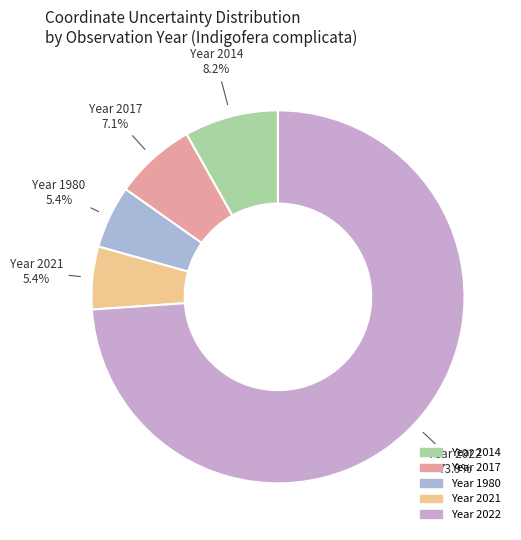

How many segments does this pie chart have?

5